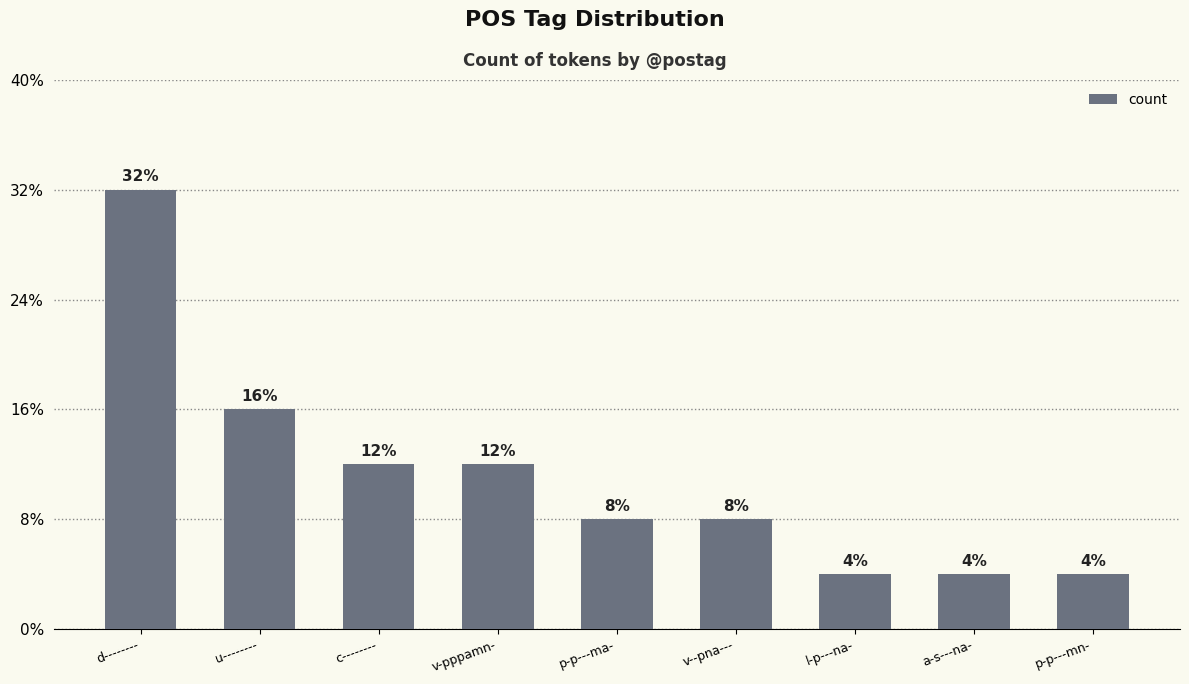

What is the average value?

3